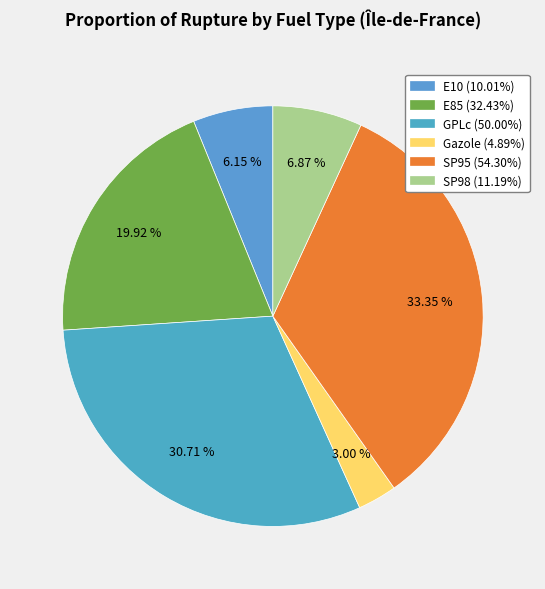

What percentage do E10 and SP98 together represent?

13.0%